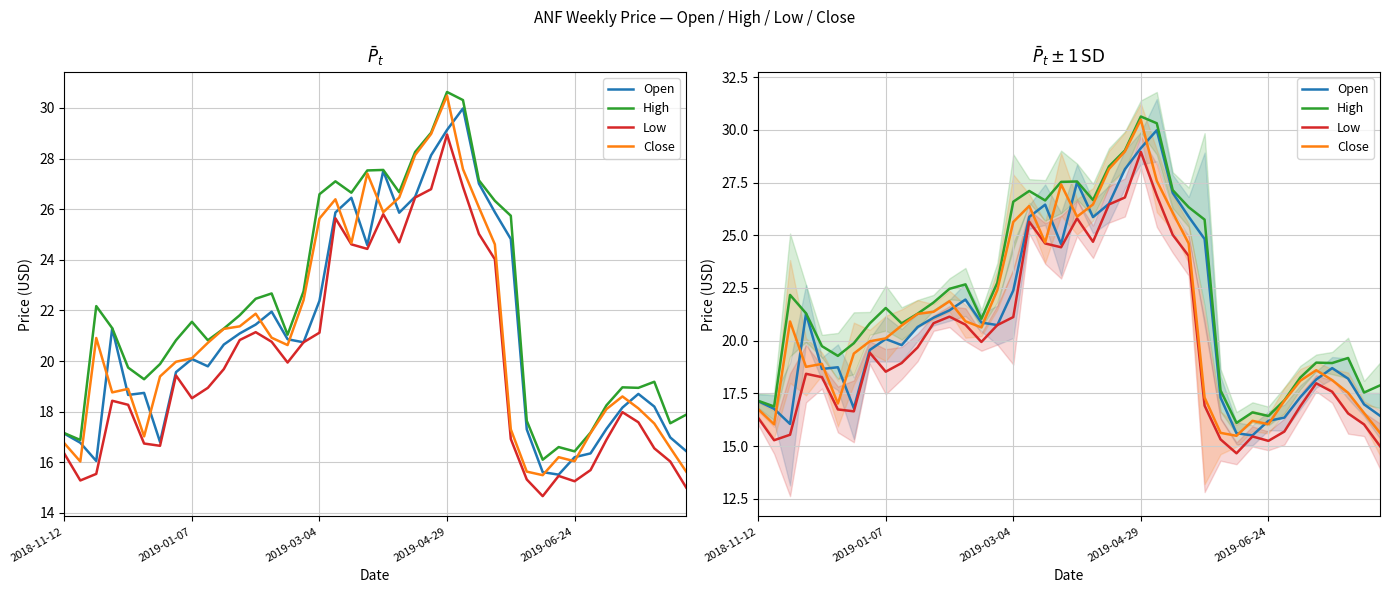

Reading left to right, list all the values displayed in this chart.

Open: 17.1	16.8	16.1	21.3	18.7	18.7	16.8	19.6	20.1	19.8	20.6	21.1	21.4	21.9	20.9	20.7	22.4	25.9	26.4	24.6	27.5	25.9	26.5	28.1	29.1	30.0	27.0	25.9	24.8	17.3	15.6	15.5	16.2	16.4	17.3	18.2	18.7	18.2	17.0	16.4
High: 17.1	16.9	22.2	21.3	19.7	19.3	19.9	20.8	21.6	20.8	21.3	21.8	22.5	22.7	21.0	22.8	26.6	27.1	26.6	27.5	27.6	26.7	28.3	29.0	30.6	30.3	27.1	26.3	25.7	17.6	16.1	16.6	16.4	17.2	18.2	19.0	18.9	19.2	17.5	17.9
Low: 16.3	15.3	15.5	18.4	18.3	16.7	16.6	19.4	18.5	18.9	19.7	20.8	21.1	20.8	19.9	20.7	21.1	25.6	24.6	24.4	25.8	24.7	26.5	26.8	28.9	26.9	25.0	24.0	16.9	15.3	14.7	15.5	15.2	15.7	16.9	18.0	17.6	16.6	16.0	15.0
Close: 16.8	16.0	20.9	18.8	18.9	17.0	19.4	20.0	20.1	20.7	21.3	21.4	21.9	20.9	20.6	22.4	25.6	26.4	24.7	27.4	25.9	26.5	28.1	29.0	30.5	27.6	26.1	24.6	17.3	15.6	15.5	16.2	16.0	17.1	18.1	18.6	18.1	17.5	16.6	15.6